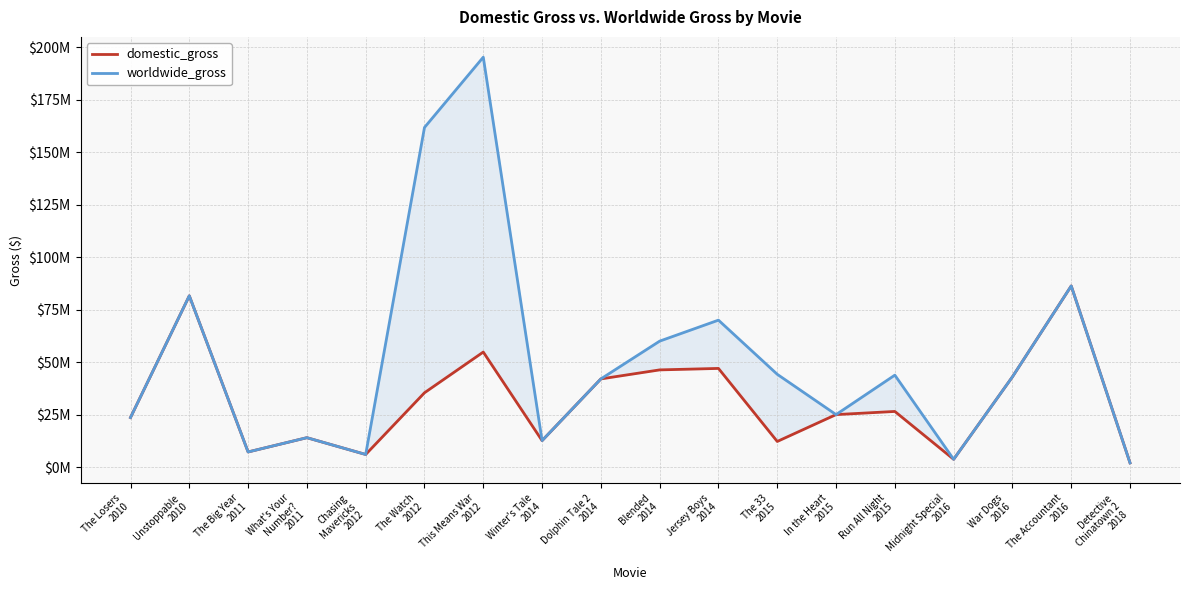

How many lines are shown in the chart?

2